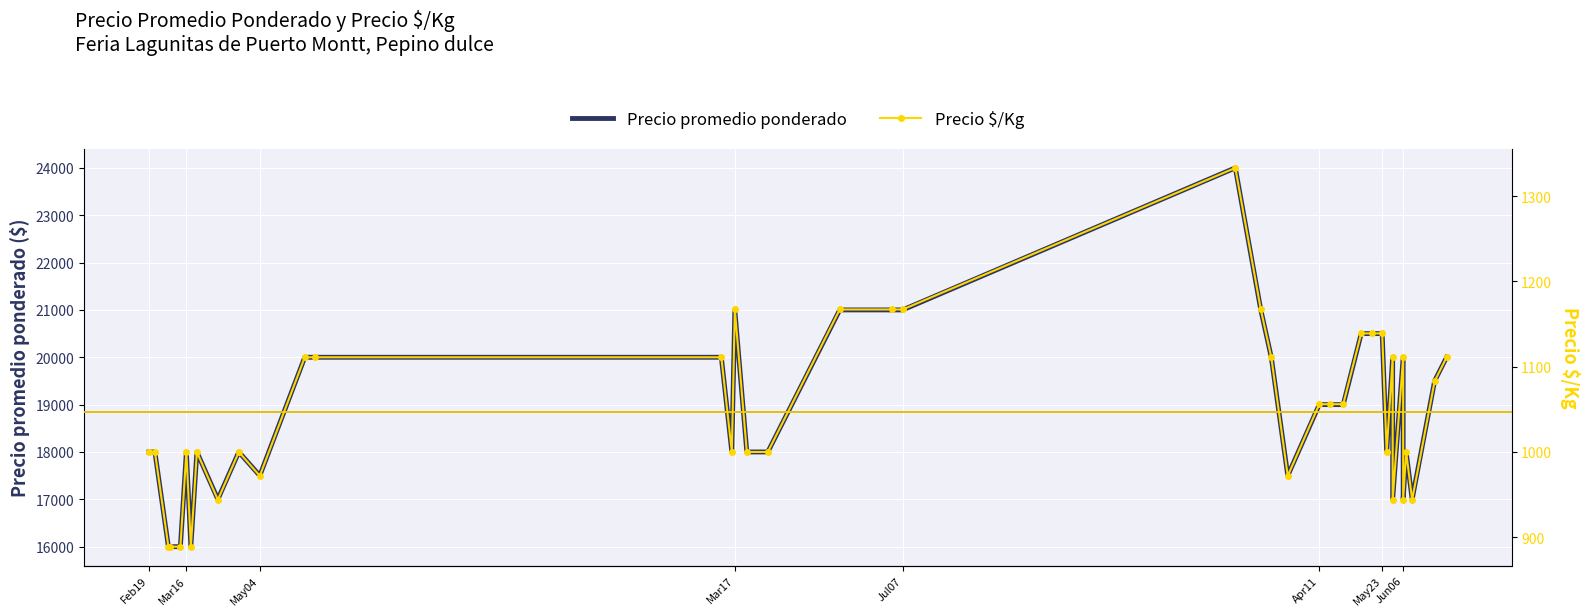

What is the greatest value displayed?

24000